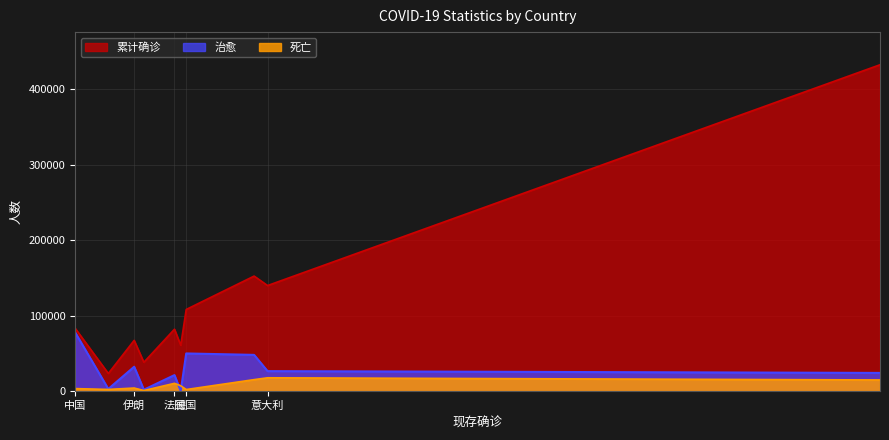

How many lines are shown in the chart?

3